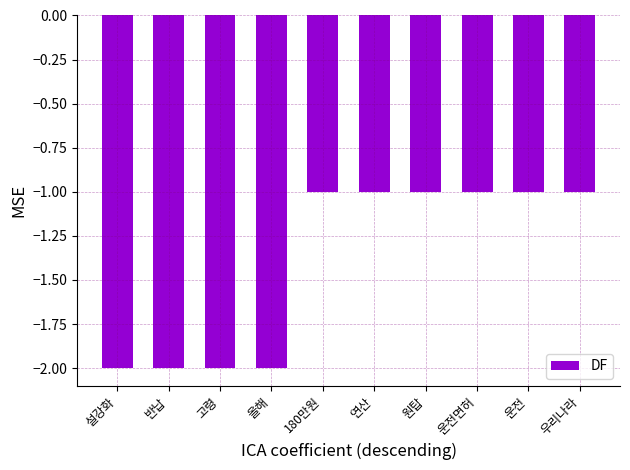

What is the change in value from 반납 to 운전?

+1